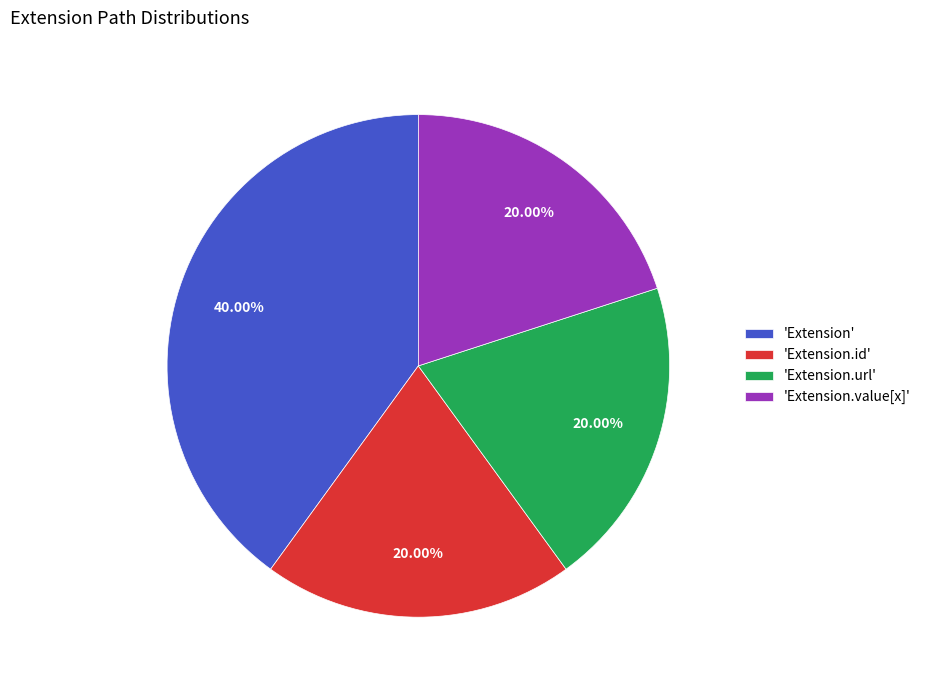

To the nearest percent, what is the difference between the largest and smallest slice percentages?

20%